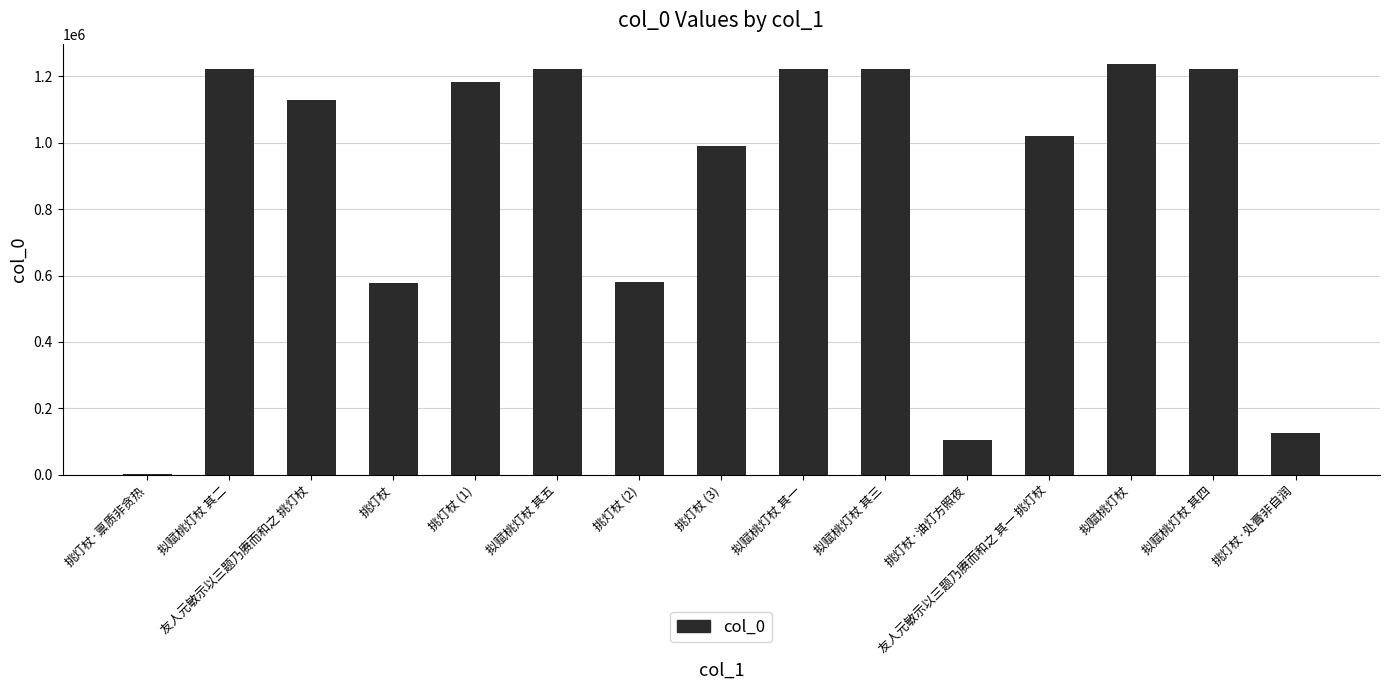

How many series are shown in this chart?

1